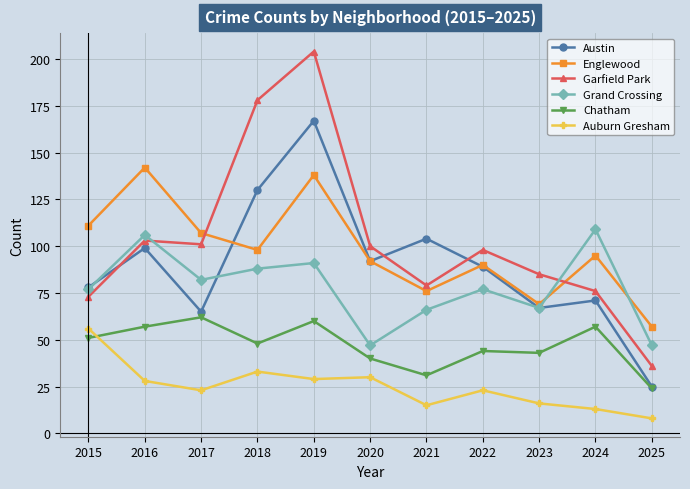

What is the highest value of the Chatham series?

62